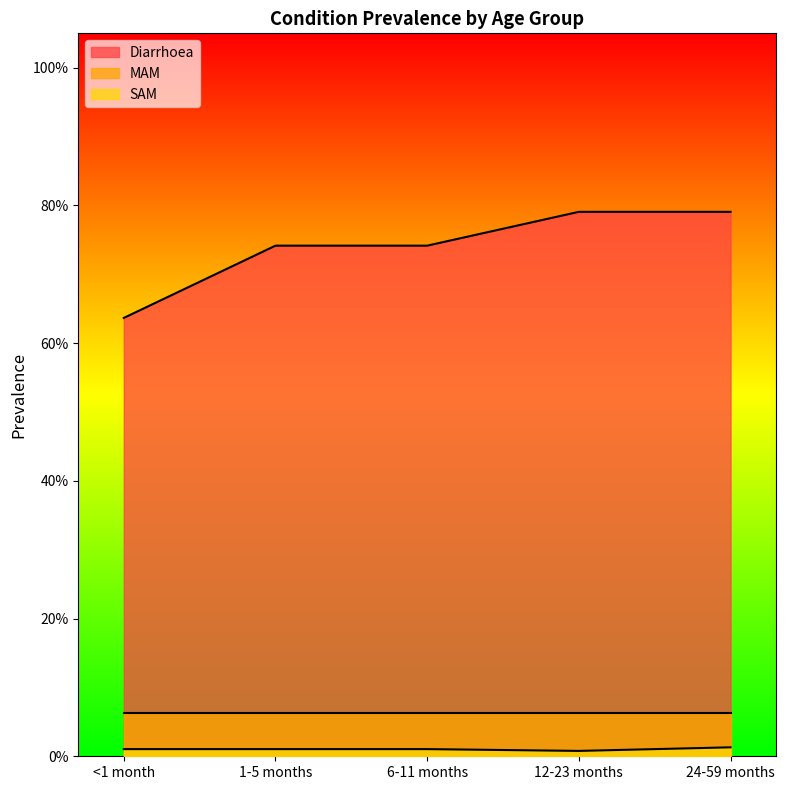

Does the chart display data point markers on the line(s)?

No